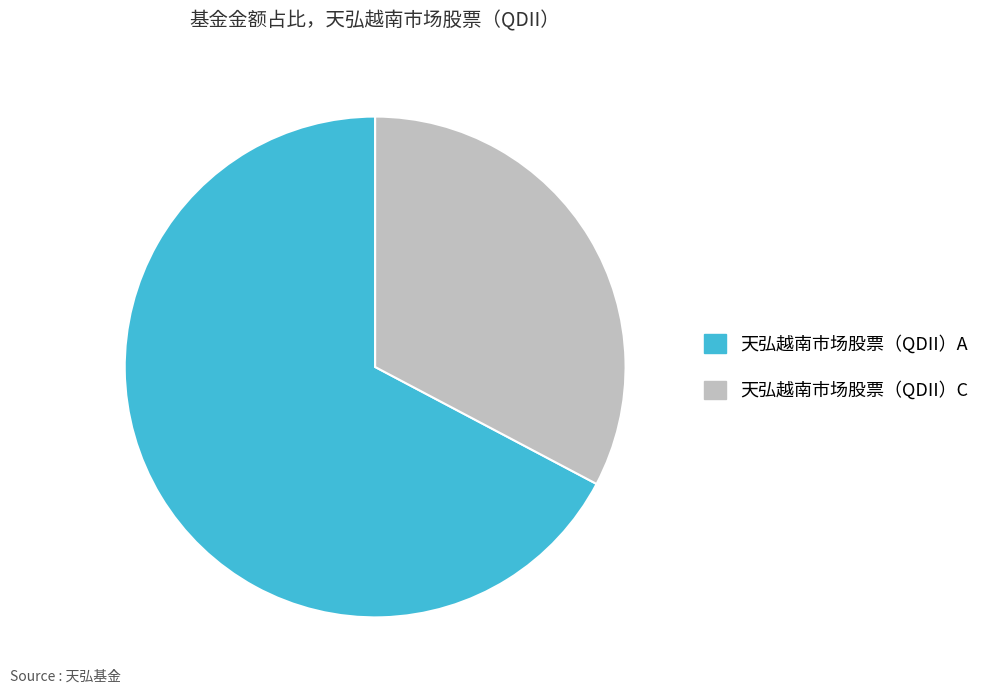

Combined, do 天弘越南市场股票（QDII）C and 天弘越南市场股票（QDII）A account for over 50%?

Yes